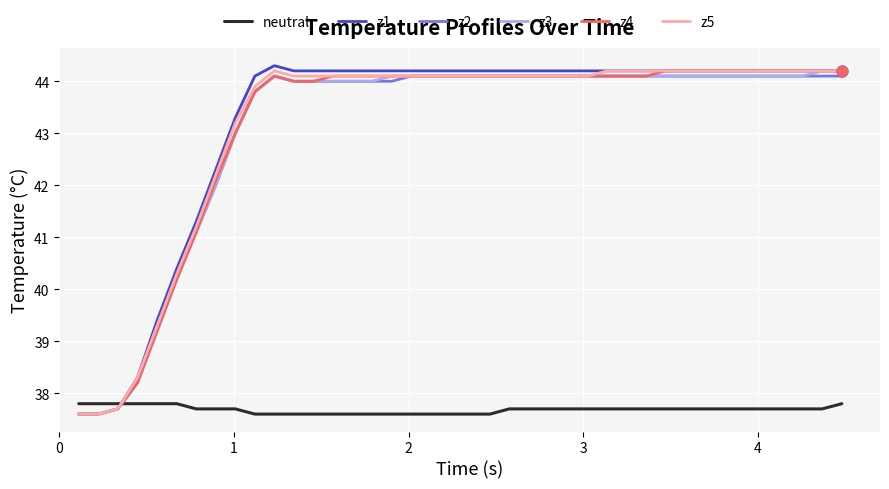

What are all the series names shown in the legend?

neutral, z1, z2, z3, z4, z5